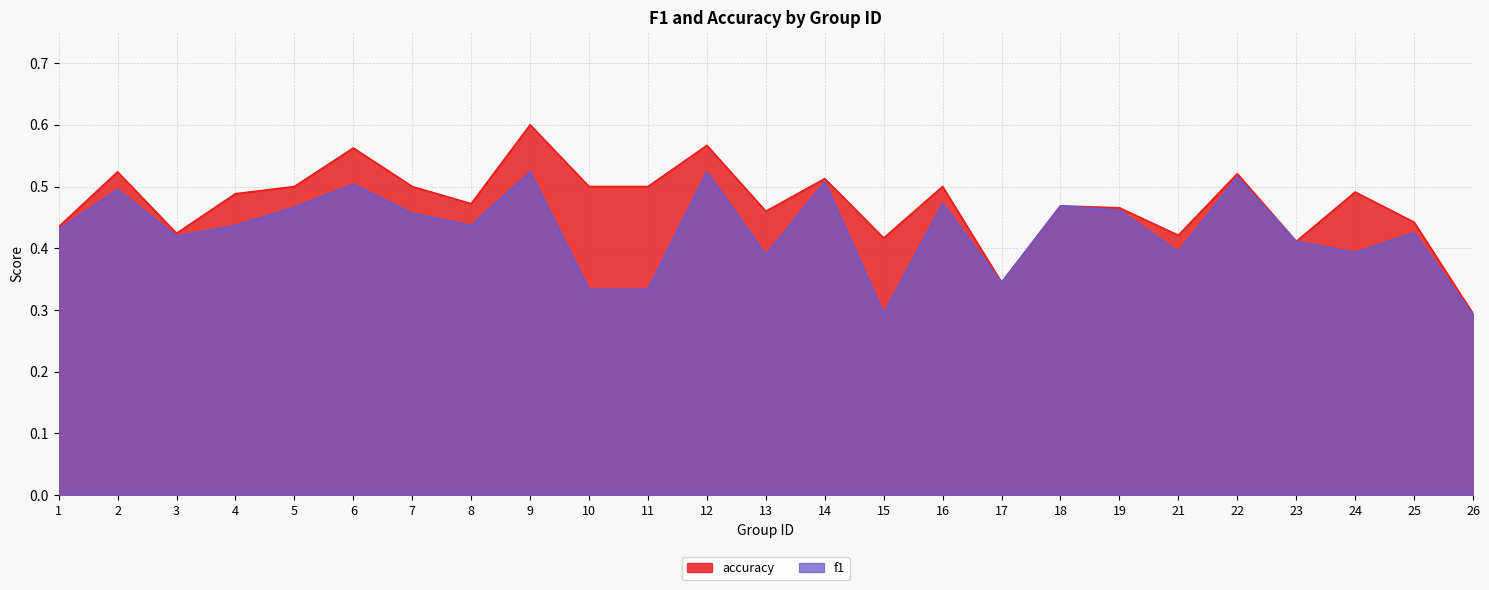

What is the difference between the maximum and second lowest values in the accuracy series?

0.3